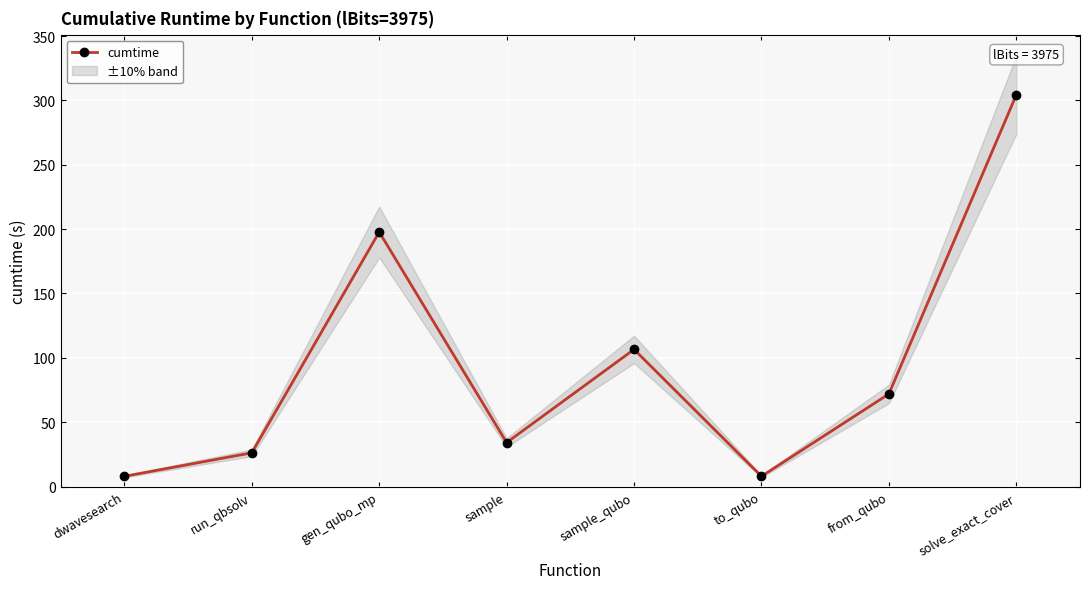

Where is the first local maximum?

gen_qubo_mp